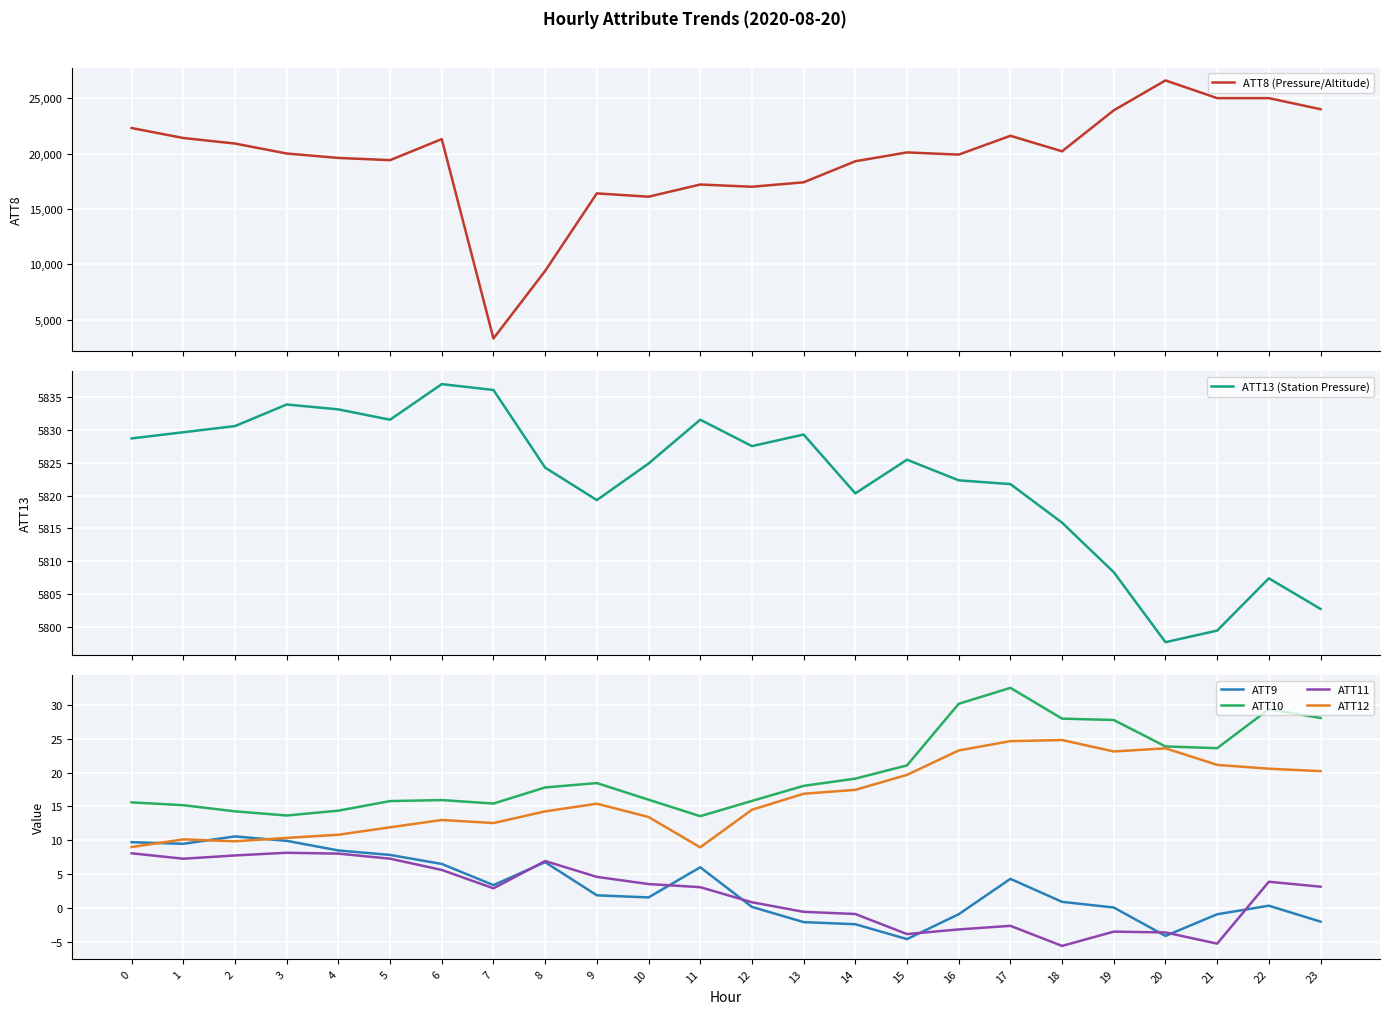

What is the highest value of the ATT10 series?

32.5